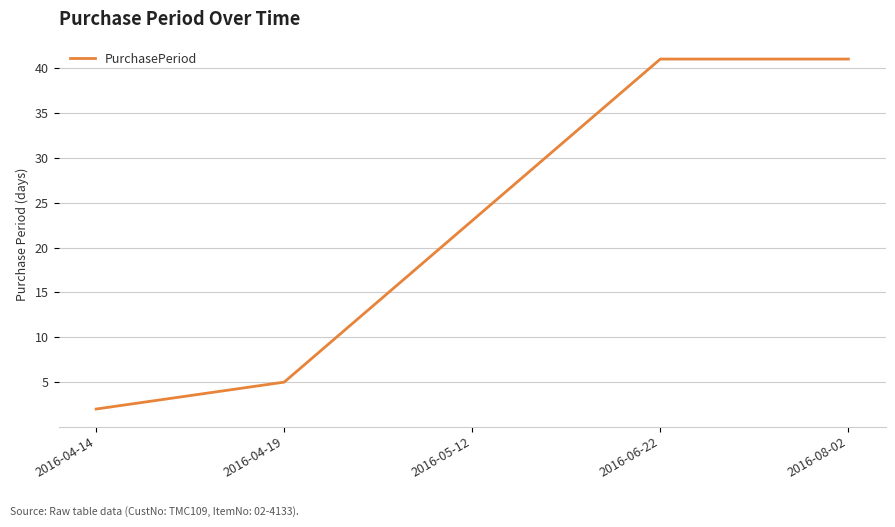

What position from the left is 2016-08-02?

5